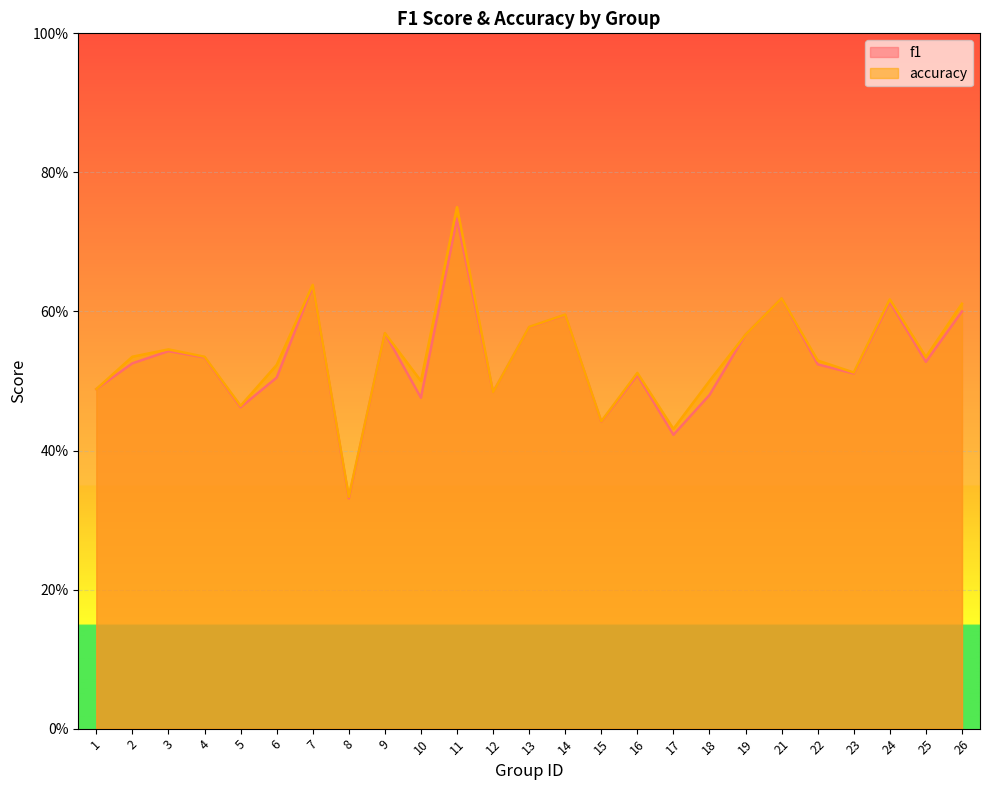

At which category does accuracy reach its first local peak?

3